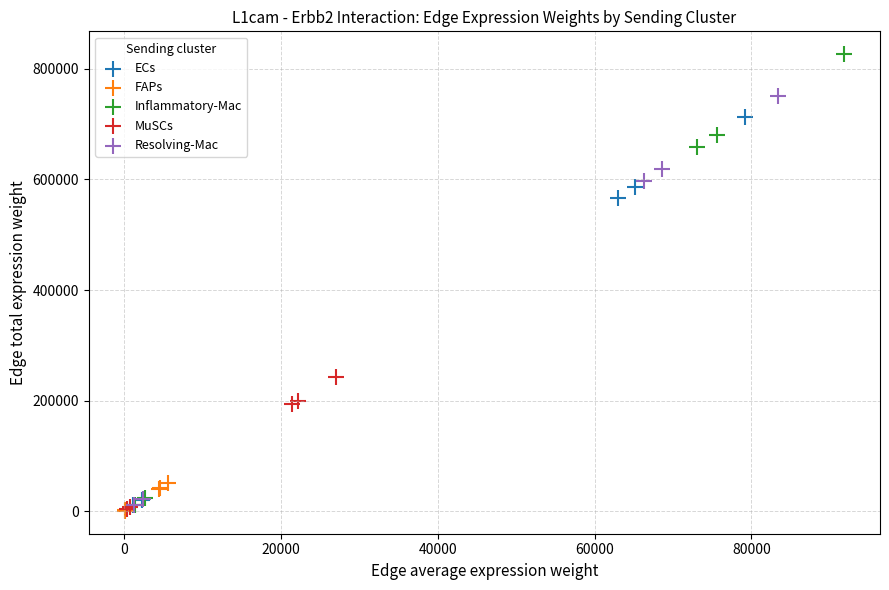

Which series contains the highest Y value?

Inflammatory-Mac